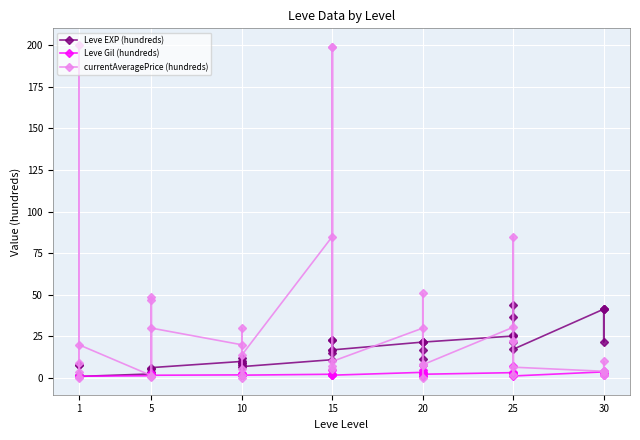

Is the value of Leve Gil (hundreds) at 25 greater than the value of Leve EXP (hundreds) at 10?

No